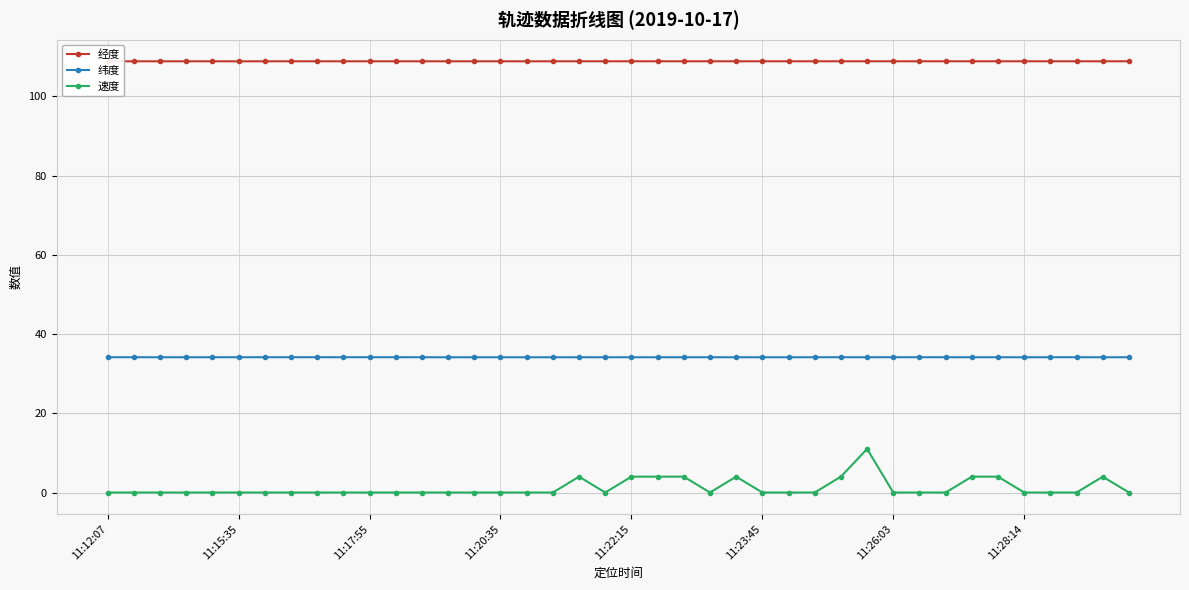

What is the maximum value shown in the chart?

108.9